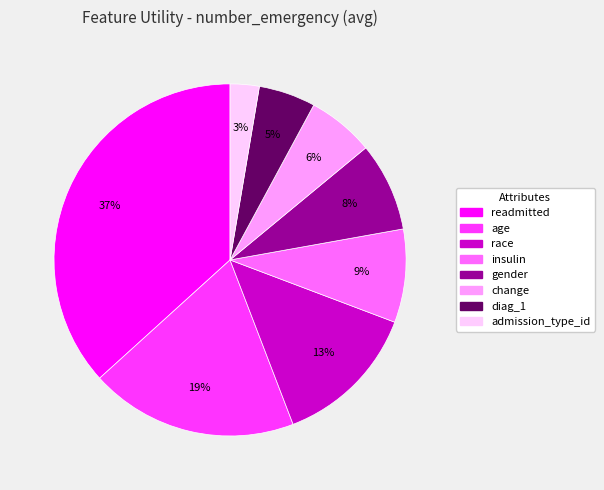

Which category has the smallest portion of the pie?

admission_type_id